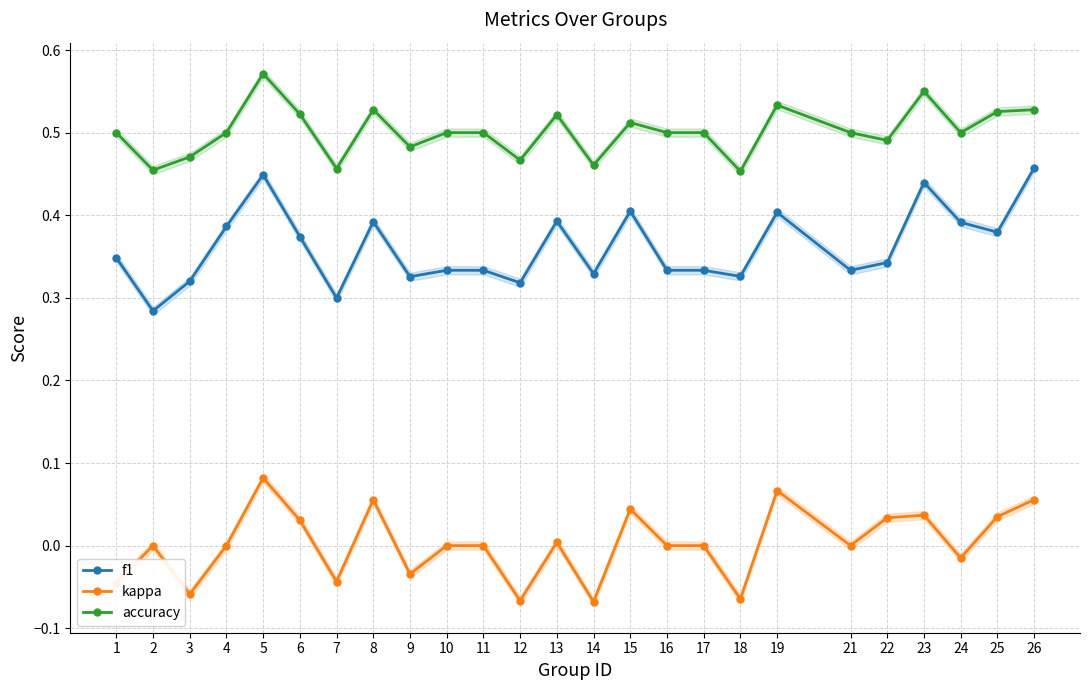

At which category does the chart reach its minimum across all series?

14